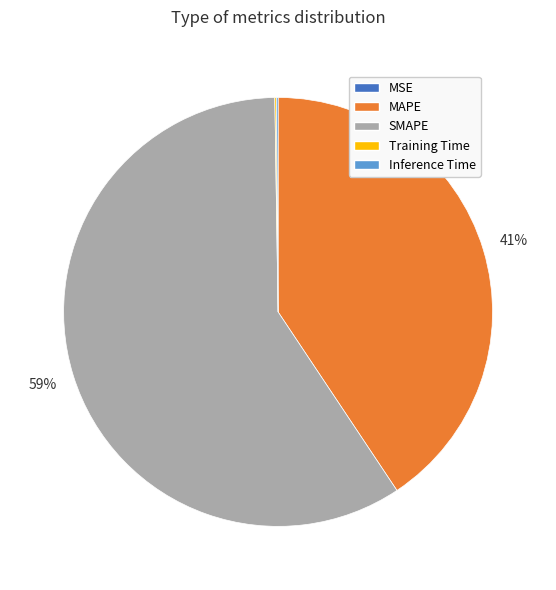

Which slice is the largest?

SMAPE